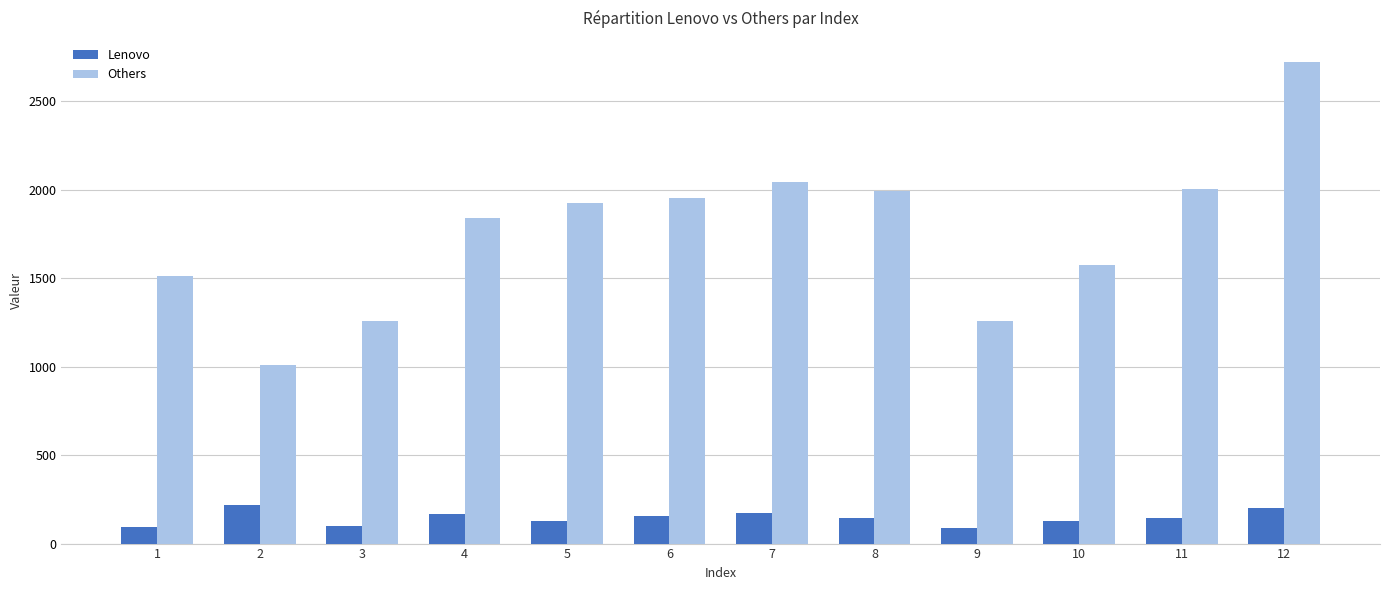

The Others series shows 305 at 2. True or false?

False